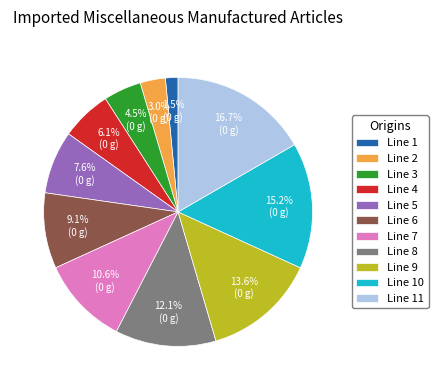

Is the sum of Line 1 and Line 10 greater than half?

No